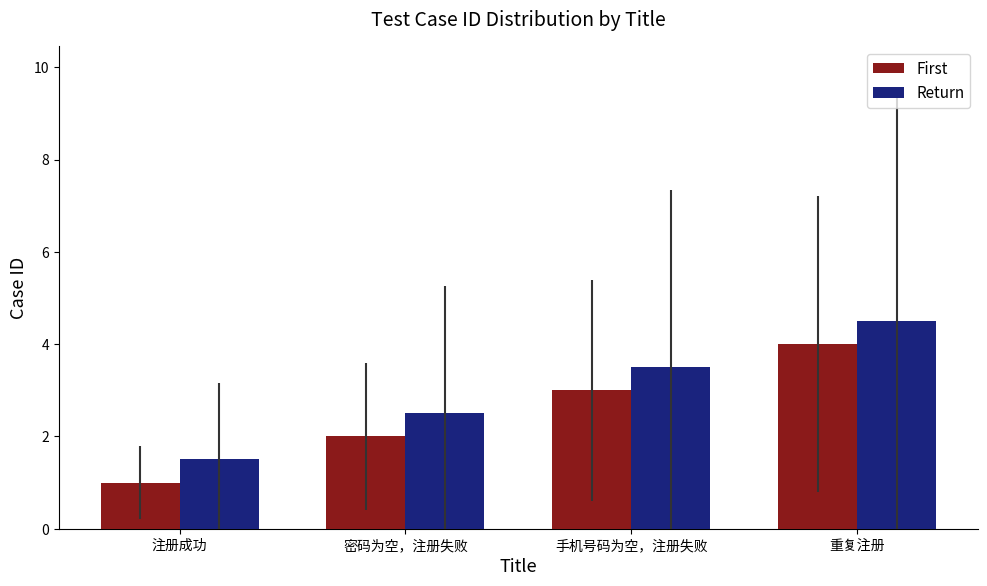

Count the First values in the range 2 to 4.

3